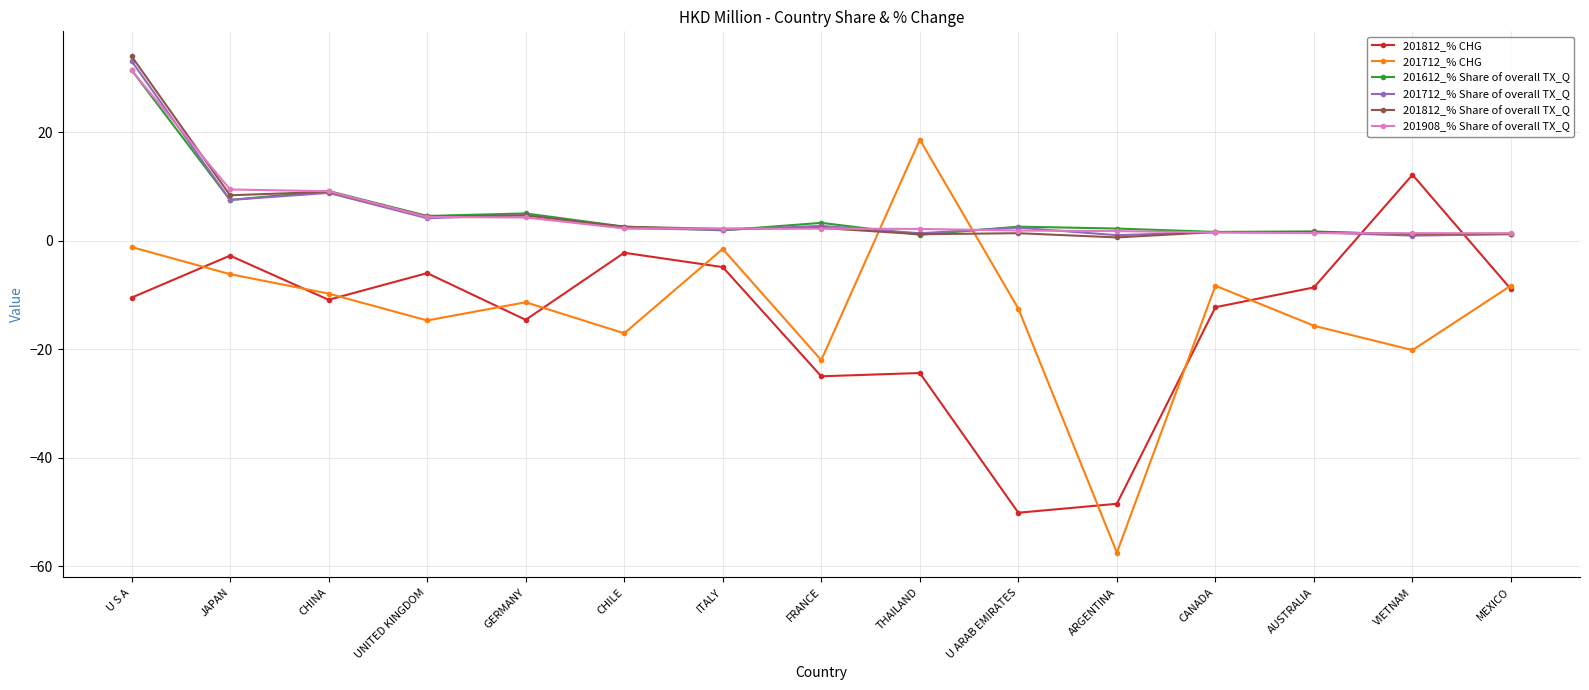

What is the approximate value of 201908_% Share of overall TX_Q at FRANCE?

2.2